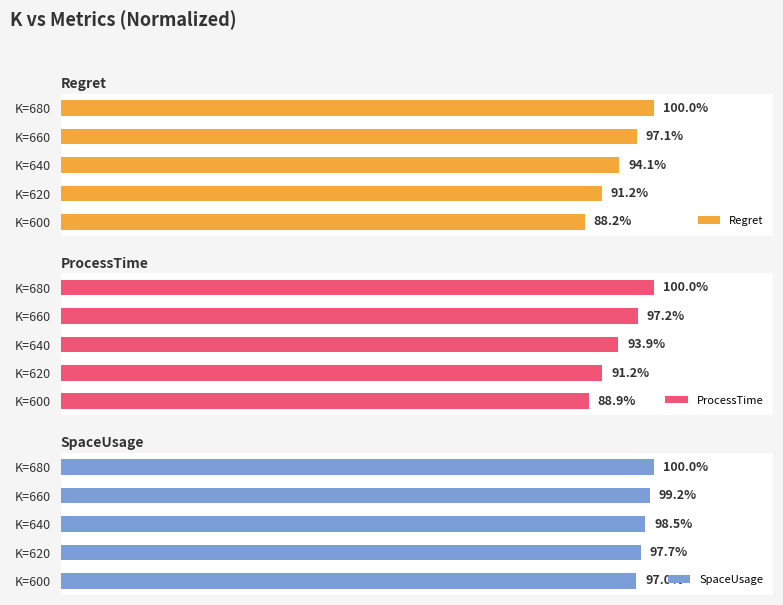

How many values in the Regret series exceed 94?

3